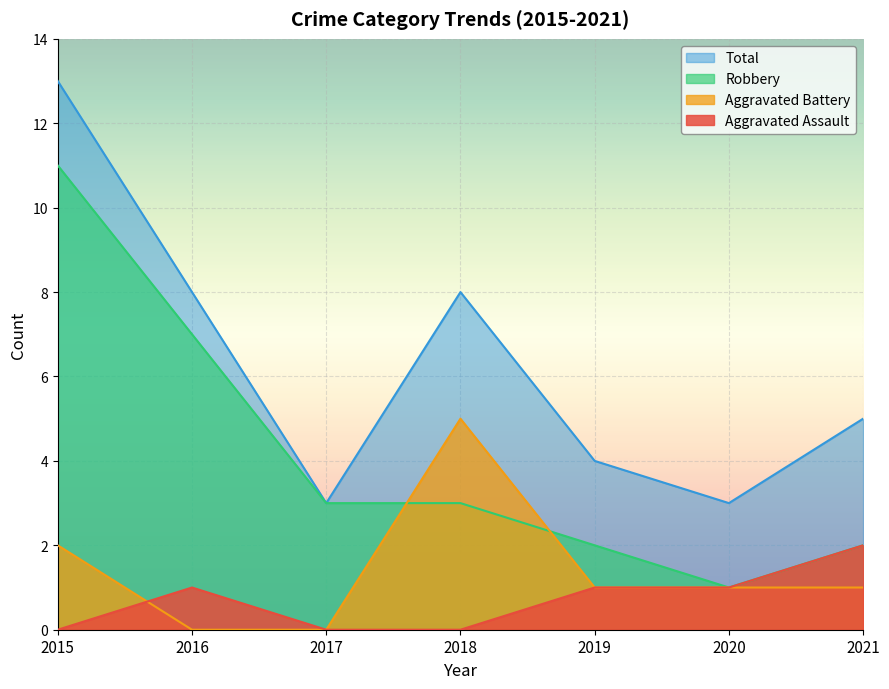

What is the average value of the Robbery series?

4